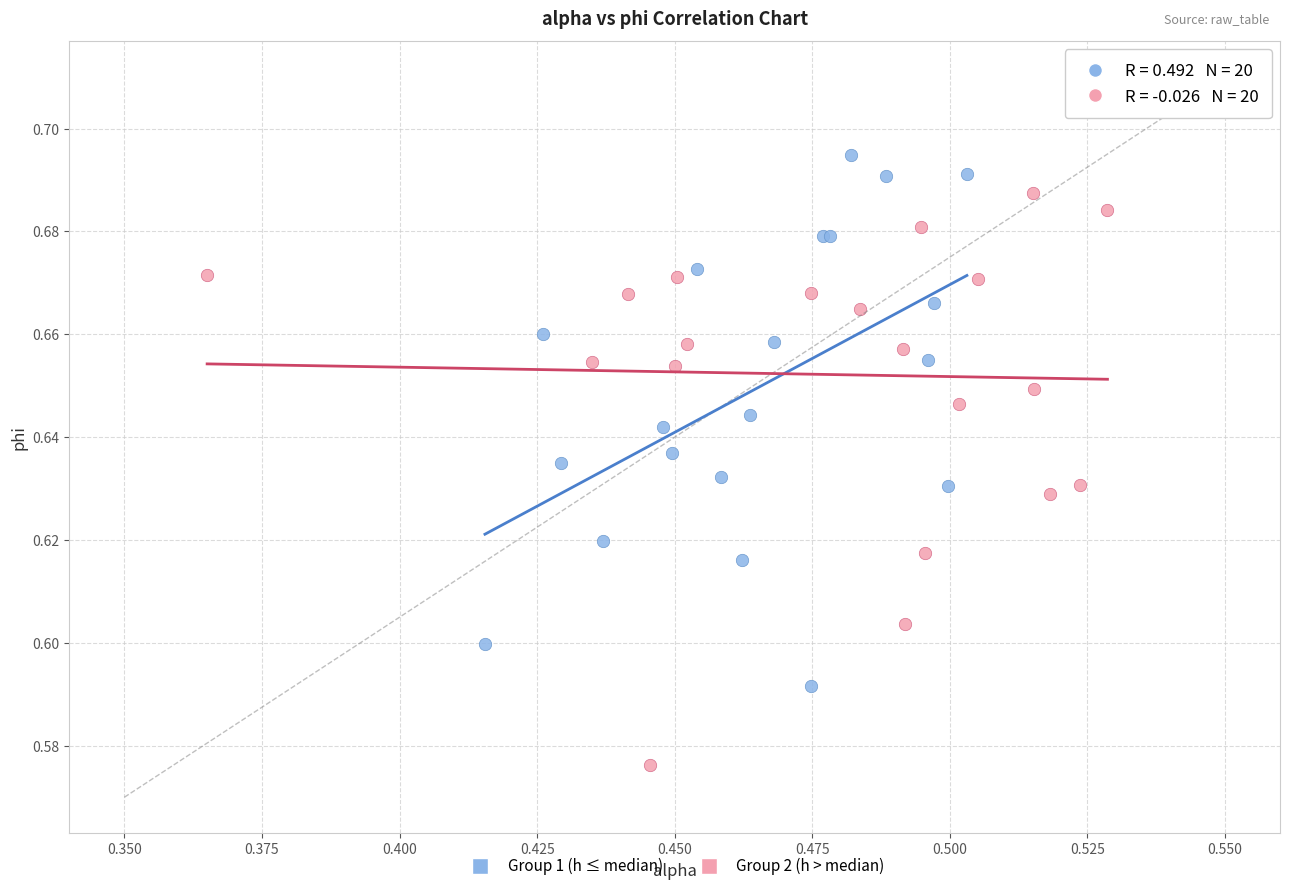

Which series reaches the maximum Y coordinate?

Group 1 (h ≤ median)